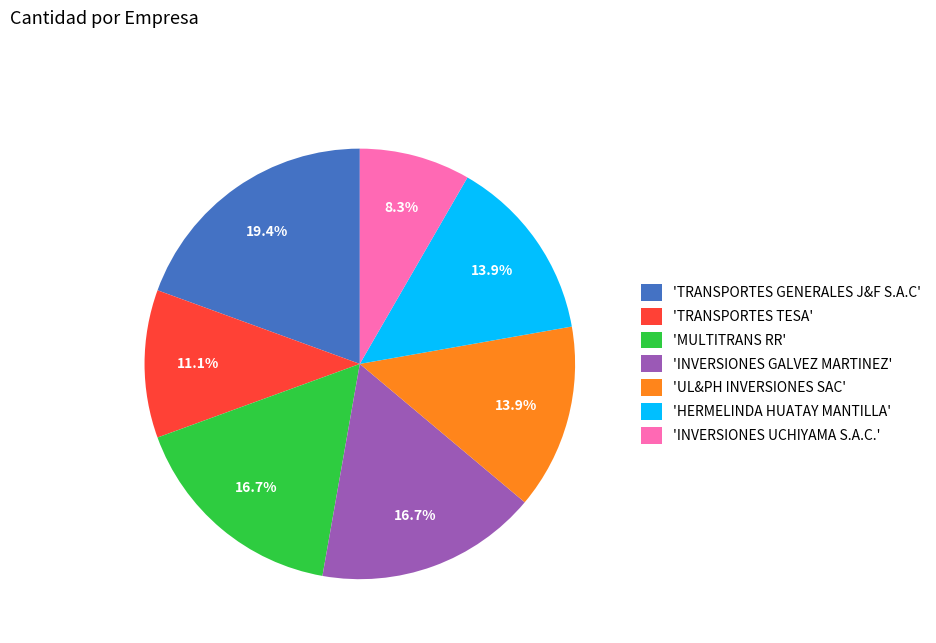

What is the total percentage of 'HERMELINDA HUATAY MANTILLA' and 'MULTITRANS RR'?

30.6%